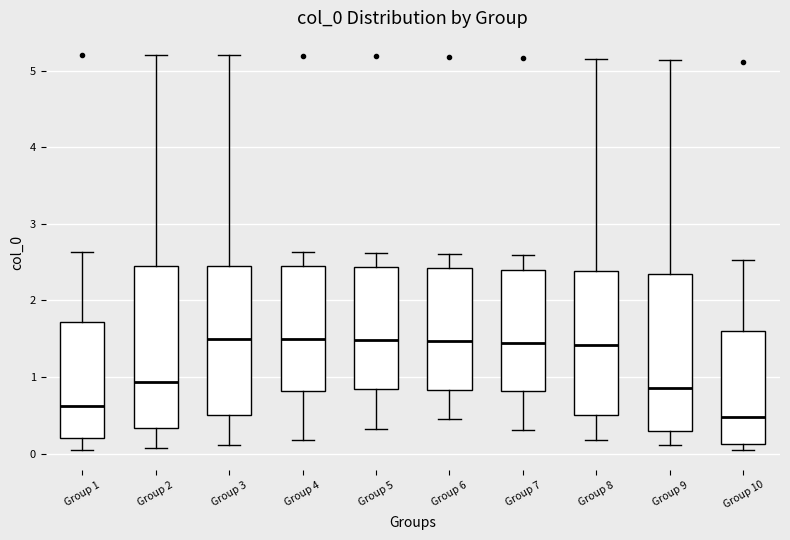

Reading left to right, transcribe this box plot: for each box, give where its median line is, the range the box spans, and where its two whiskers end, as read against the y-axis. The values are not printed on the chart, so give them approximately, as read against the axis.

Group 1: median 0.6, box 0.2 to 1.7, whiskers 0.0 to 2.6
Group 2: median 0.9, box 0.3 to 2.5, whiskers 0.1 to 5.2
Group 3: median 1.5, box 0.5 to 2.5, whiskers 0.1 to 5.2
Group 4: median 1.5, box 0.8 to 2.4, whiskers 0.2 to 2.6
Group 5: median 1.5, box 0.8 to 2.4, whiskers 0.3 to 2.6
Group 6: median 1.5, box 0.8 to 2.4, whiskers 0.5 to 2.6
Group 7: median 1.4, box 0.8 to 2.4, whiskers 0.3 to 2.6
Group 8: median 1.4, box 0.5 to 2.4, whiskers 0.2 to 5.2
Group 9: median 0.9, box 0.3 to 2.4, whiskers 0.1 to 5.1
Group 10: median 0.5, box 0.1 to 1.6, whiskers 0.0 to 2.5